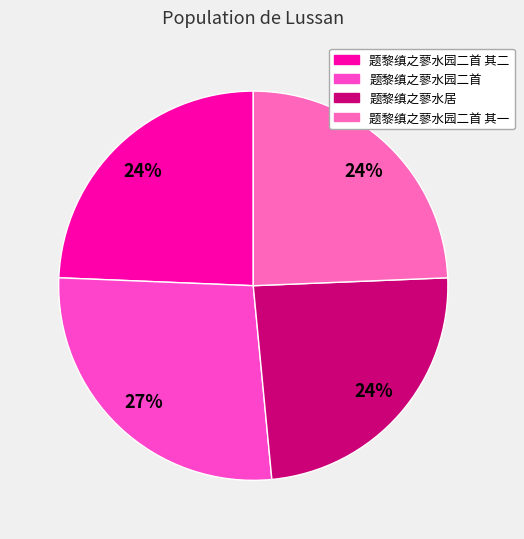

To the nearest percent, what is the average slice percentage?

25%